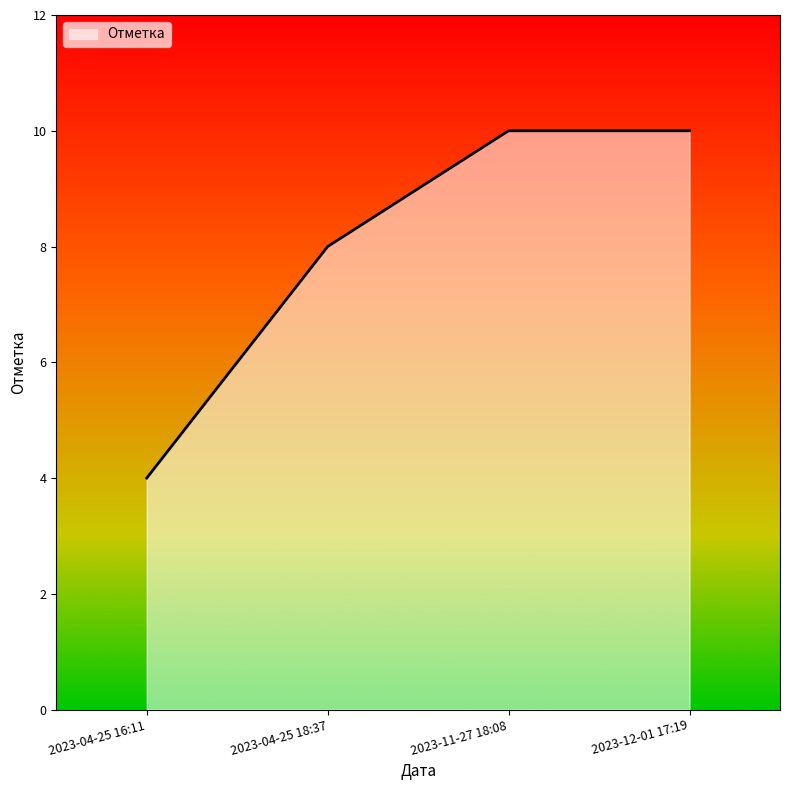

Which category has the lowest value across all series?

2023-04-25 16:11